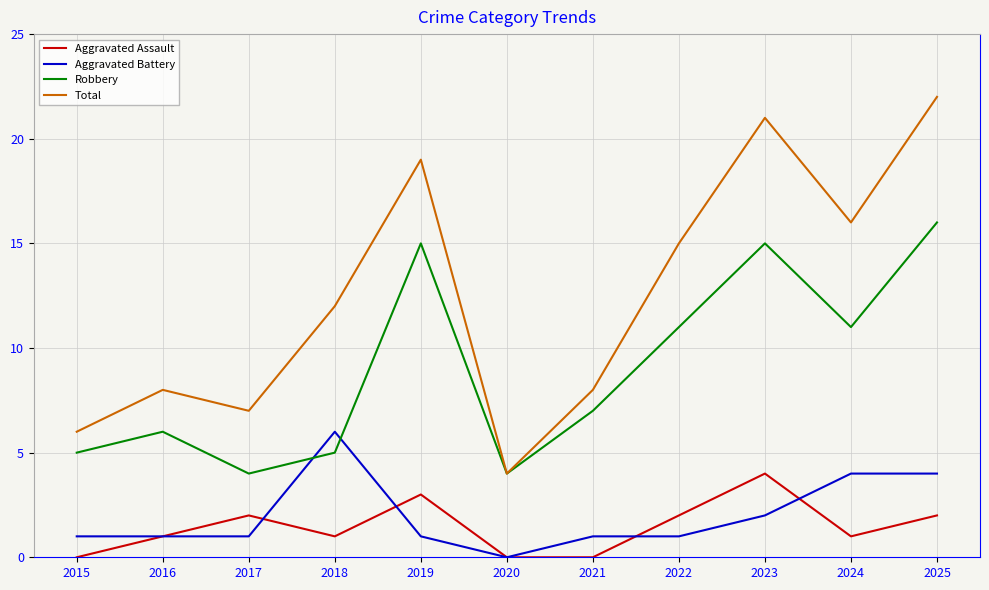

The value of Robbery at 2021 is 7. True or false?

True